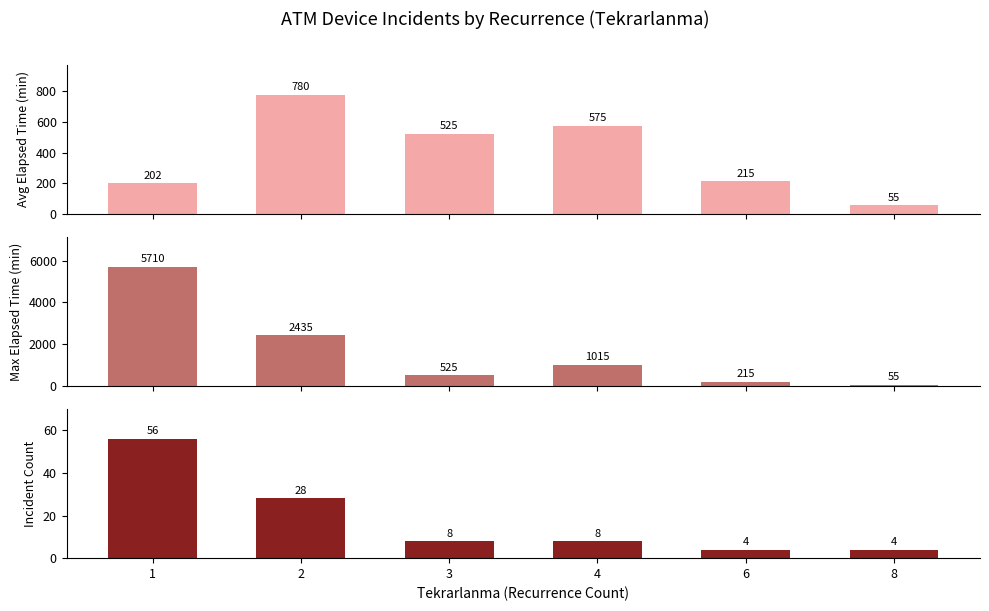

List the series in order of their overall mean, lowest first.

Incident Count, Avg Elapsed Time, Max Elapsed Time